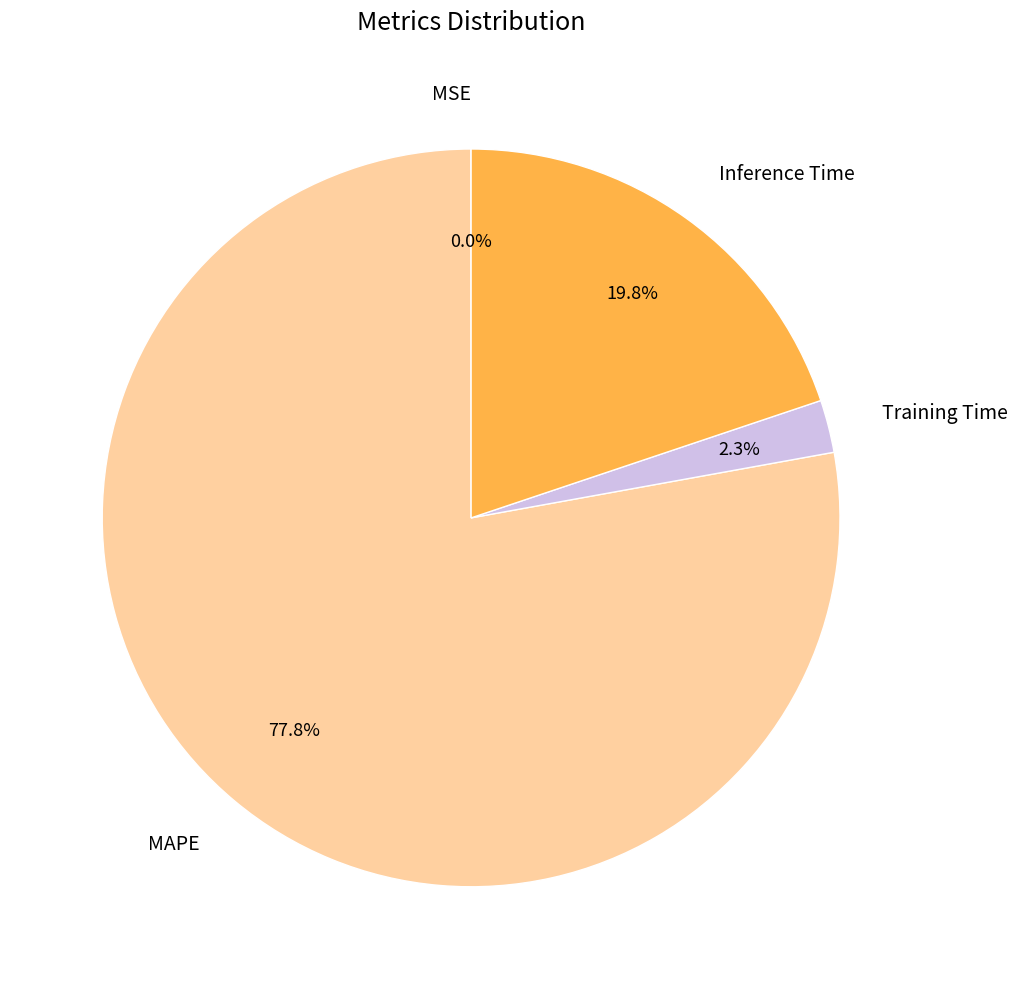

Which has a higher value, MAPE or Training Time?

MAPE